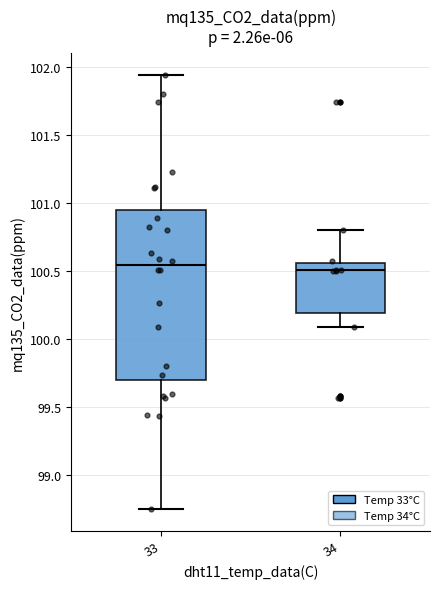

Reading left to right, read every box against the y-axis: the position of its median line, the range the box covers, and the ends of its whiskers. The values are not printed on the chart, so give them approximately, as read against the axis.

33: median 100.55, box 99.70 to 100.95, whiskers 98.75 to 101.95
34: median 100.50, box 100.20 to 100.55, whiskers 100.10 to 100.80